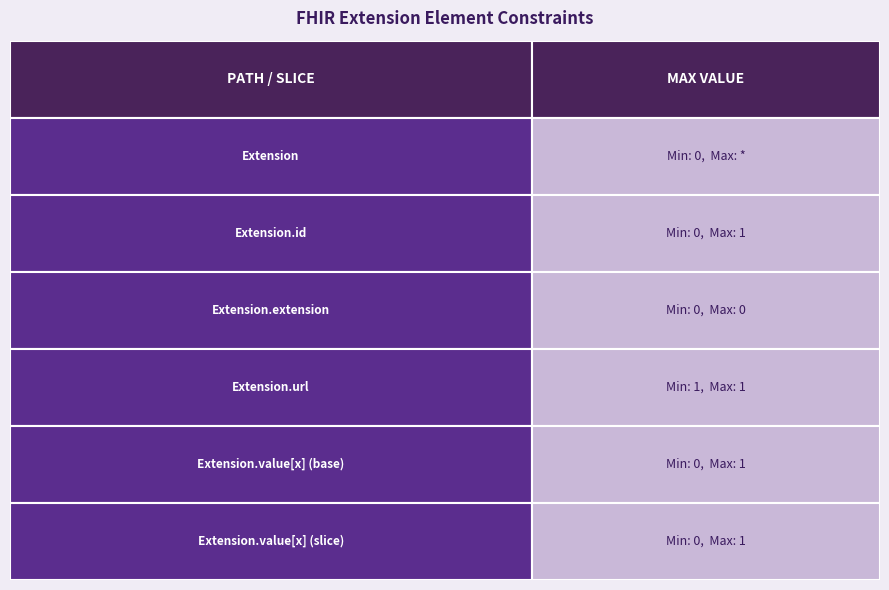

What position from the right is Extension?

6